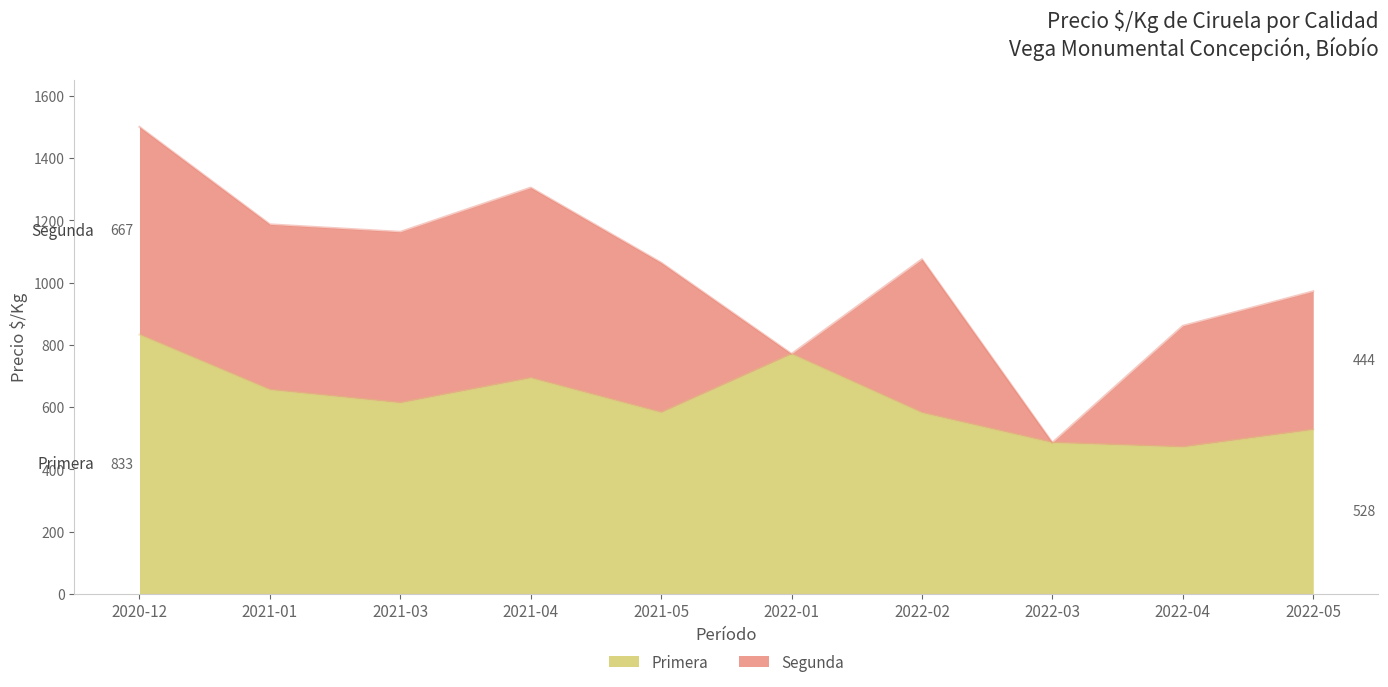

The chart shows a value of 328 at 2022-03. True or false?

False